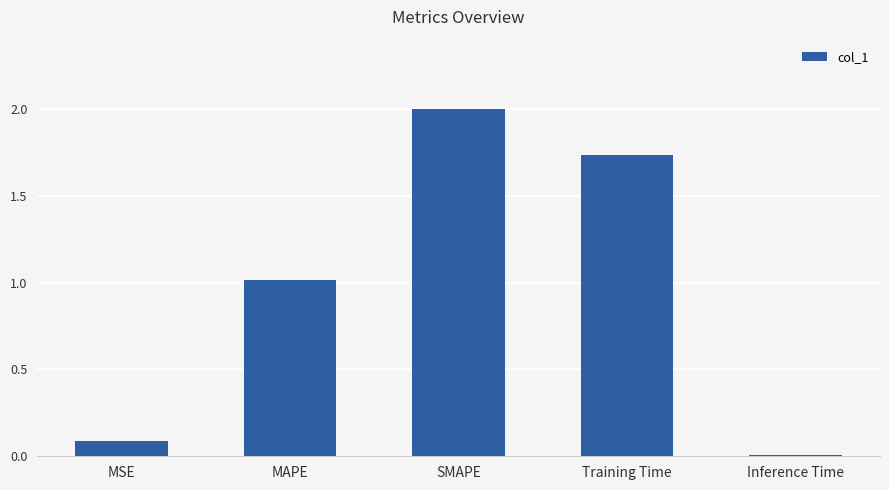

Which has a higher value, SMAPE or Training Time?

SMAPE